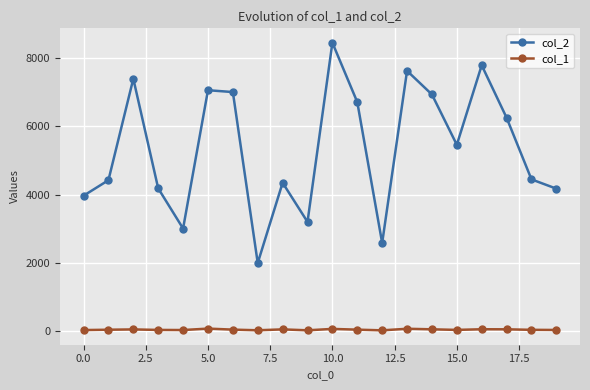

Rank the series by their maximum value, from lowest to highest.

col_1, col_2